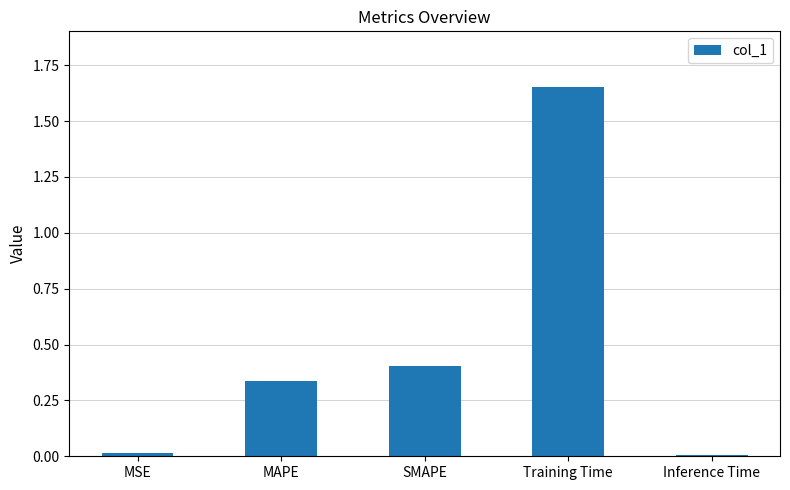

The chart shows a value of 2.3 at Training Time. True or false?

False